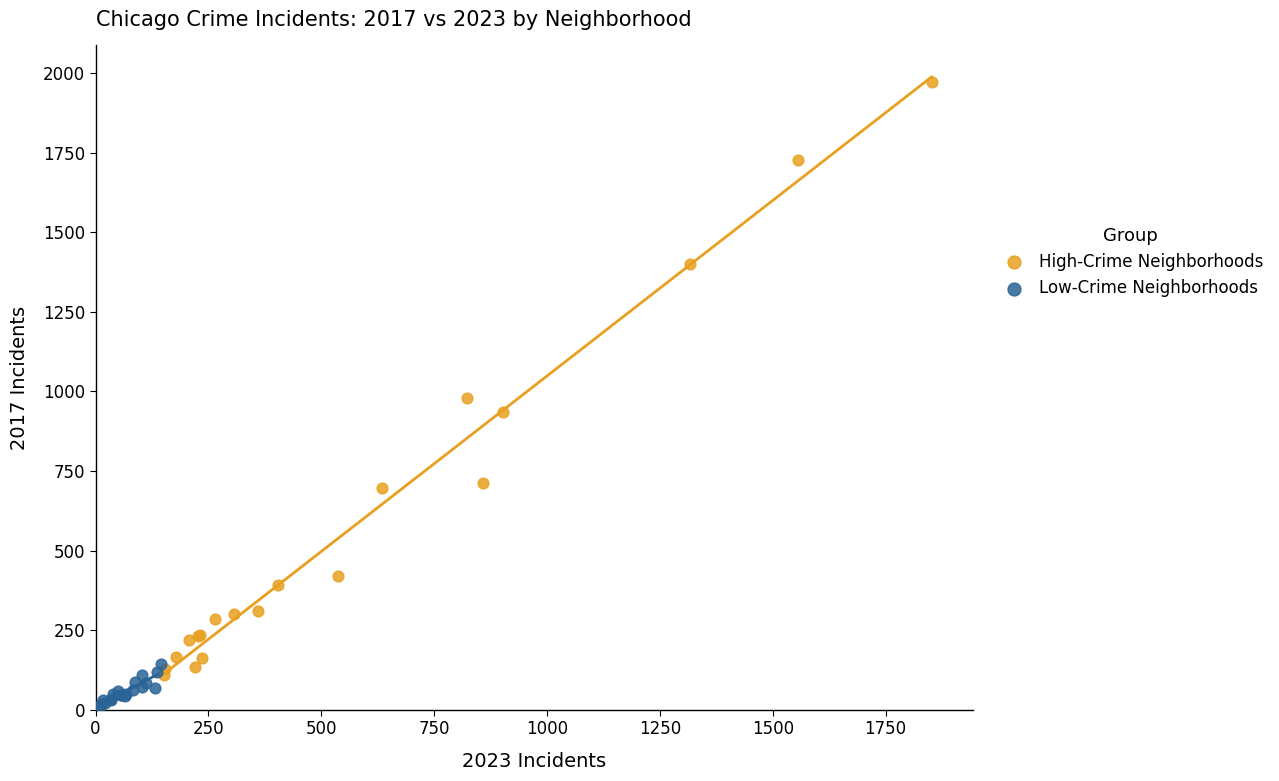

Which series has the widest spread of Y values?

High-Crime Neighborhoods